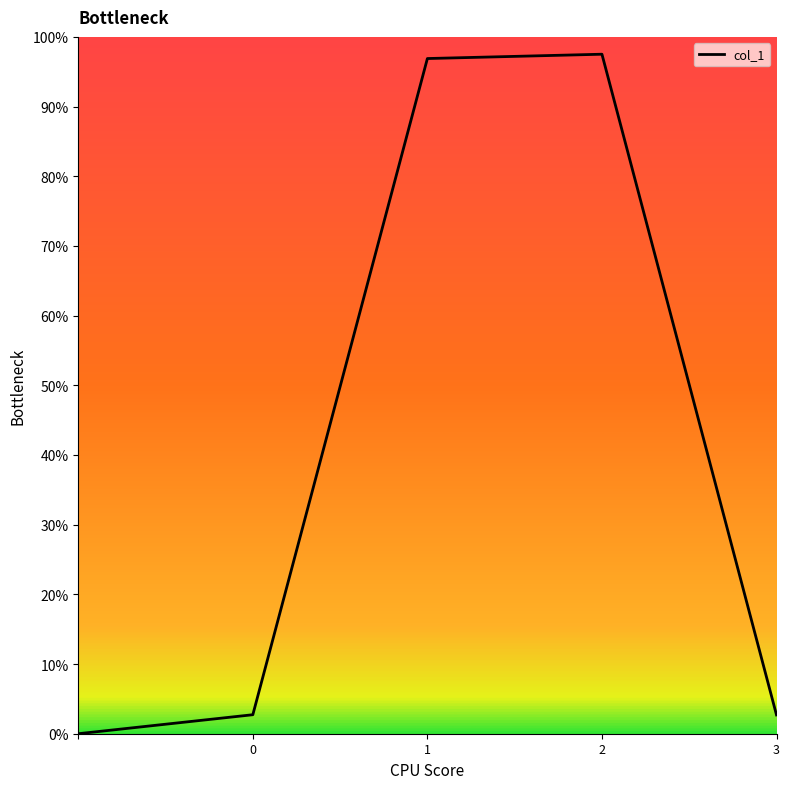

What is the difference between the second highest and minimum values?

1.0